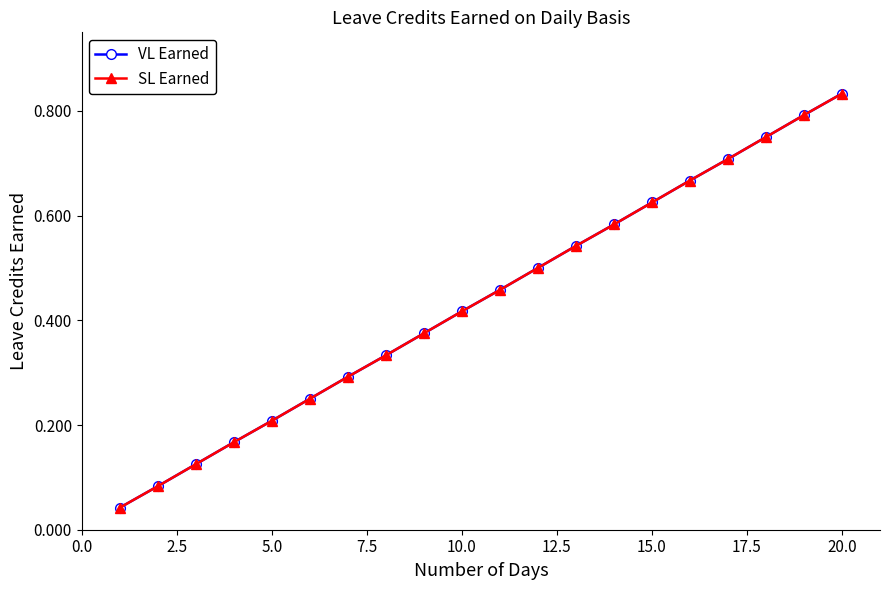

Does the chart display data point markers on the line(s)?

Yes